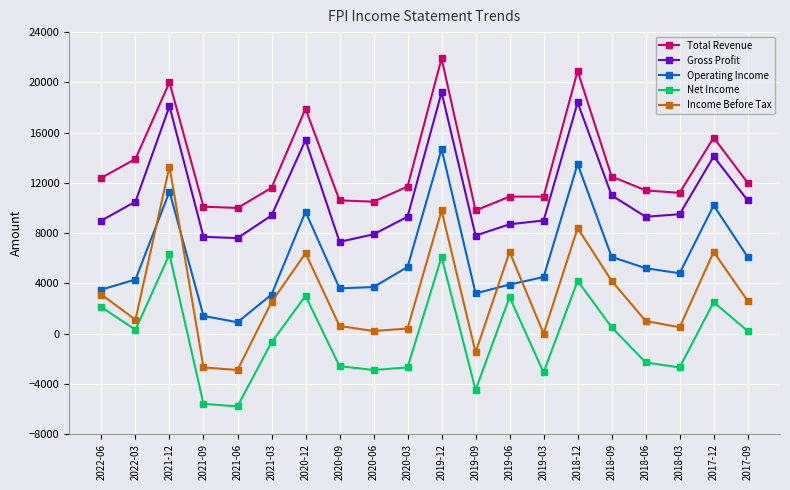

List the series in order of their peak value, highest first.

Total Revenue, Gross Profit, Operating Income, Income Before Tax, Net Income